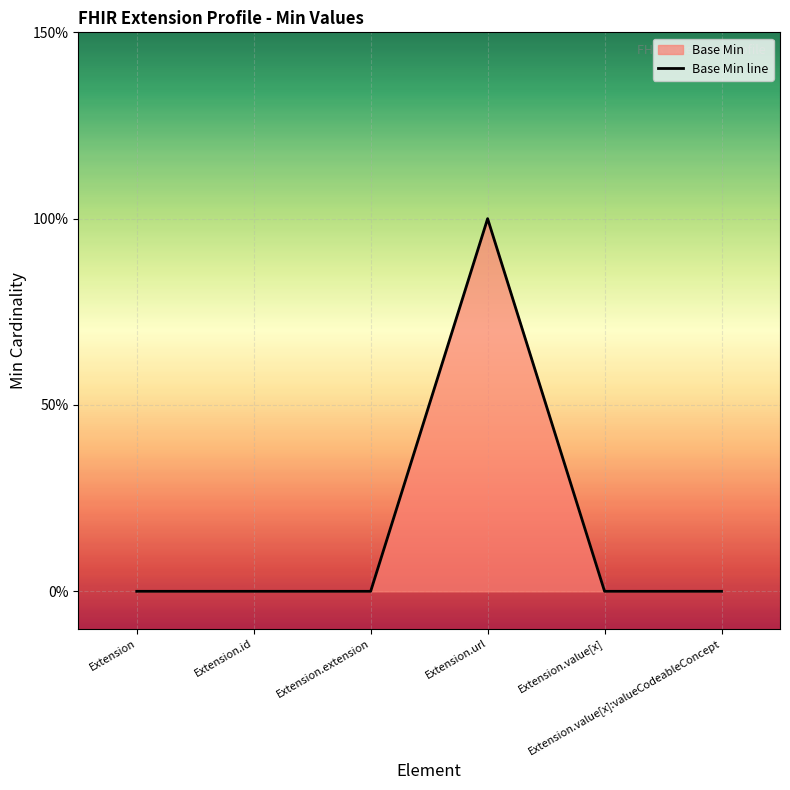

The chart shows a value of 0 at Extension. True or false?

True